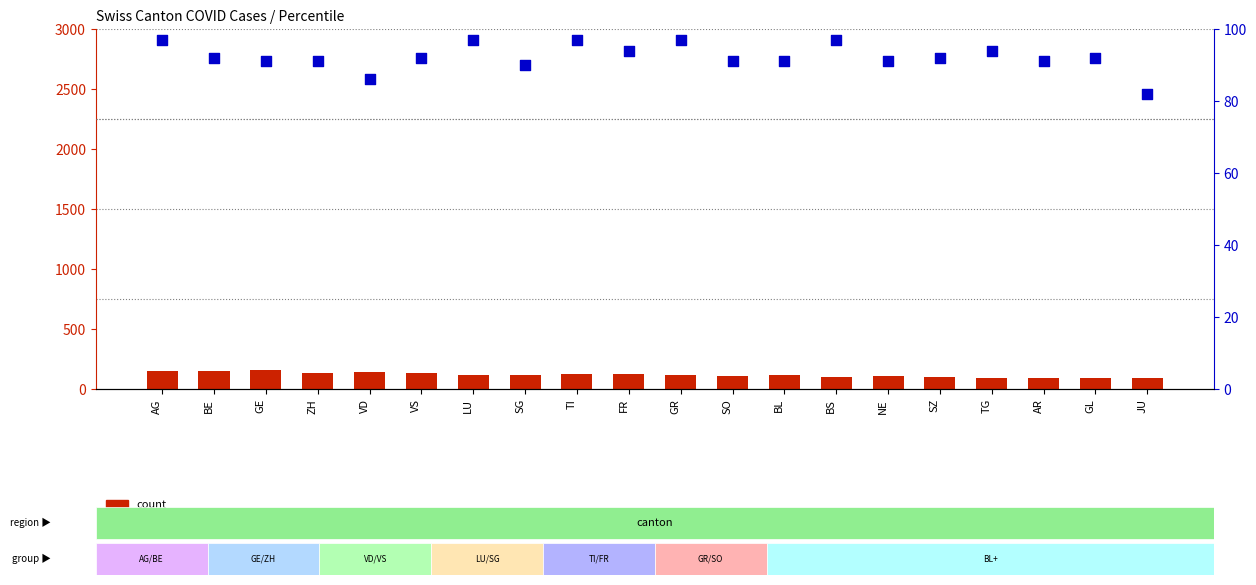

Which series has the largest Y range (max minus min)?

count